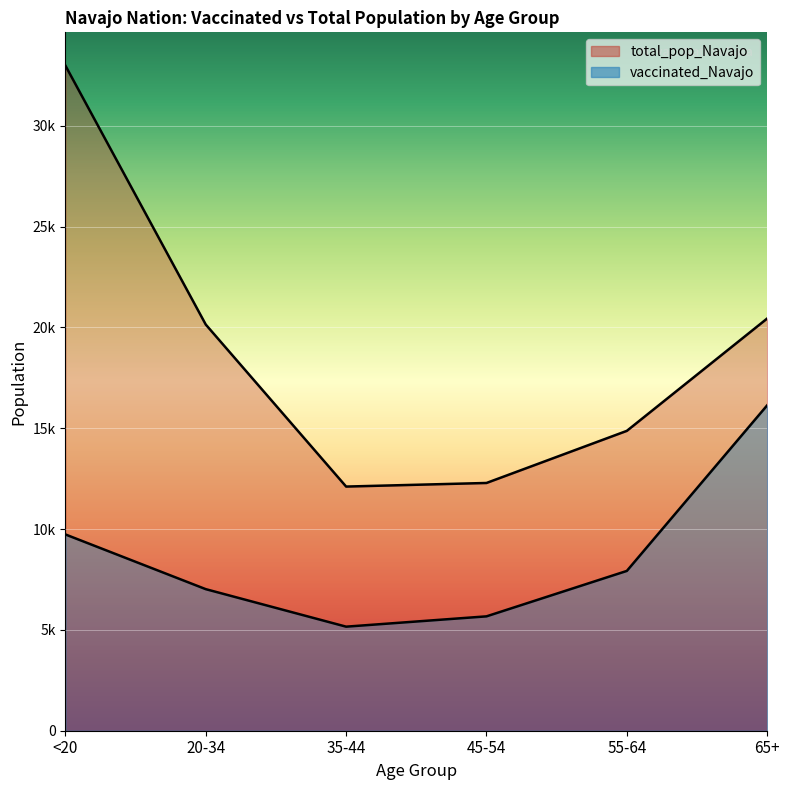

True or false: vaccinated_Navajo has more than 1 interior local peaks.

False